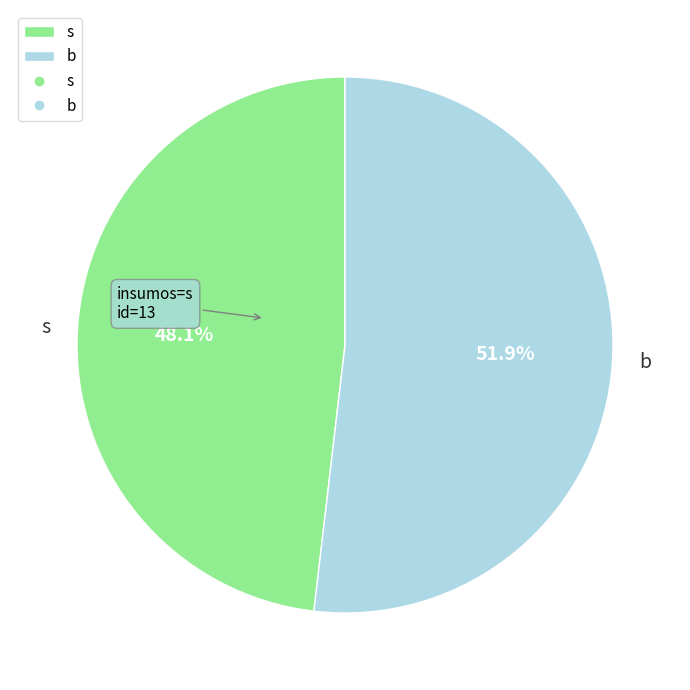

To the nearest percent, what portion does b represent?

52%